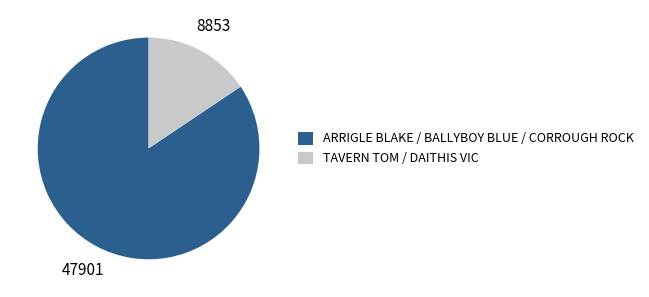

Which category has the biggest portion of the pie?

ARRIGLE BLAKE / BALLYBOY BLUE / CORROUGH ROCK